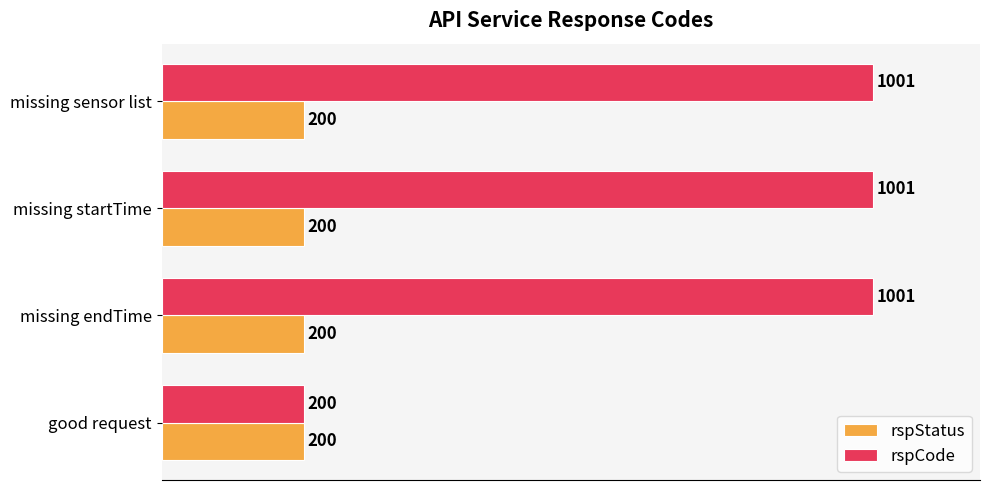

Which series has the largest total across all categories?

rspCode